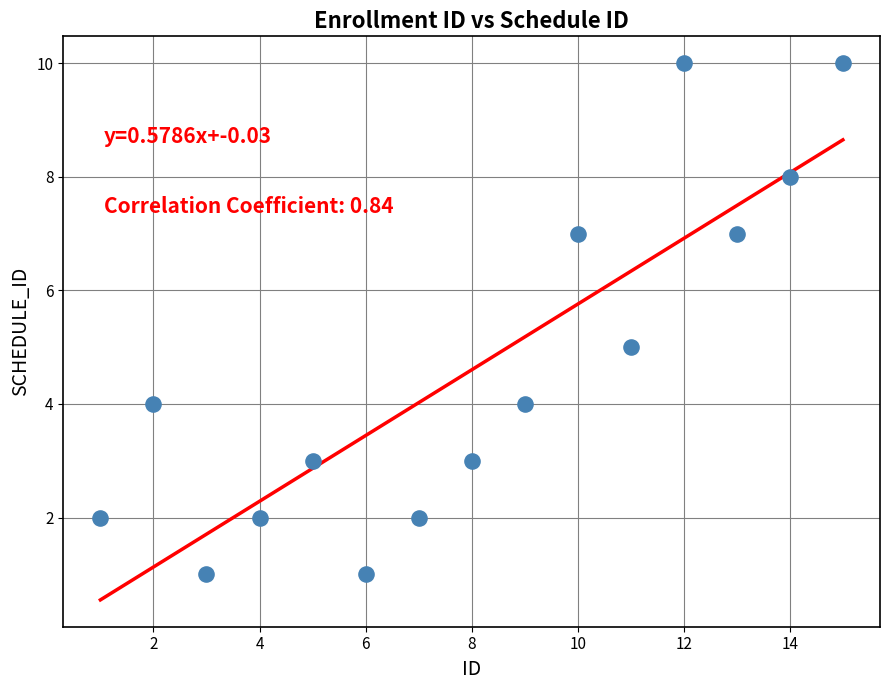

What is the range of Y values (max minus min)?

9